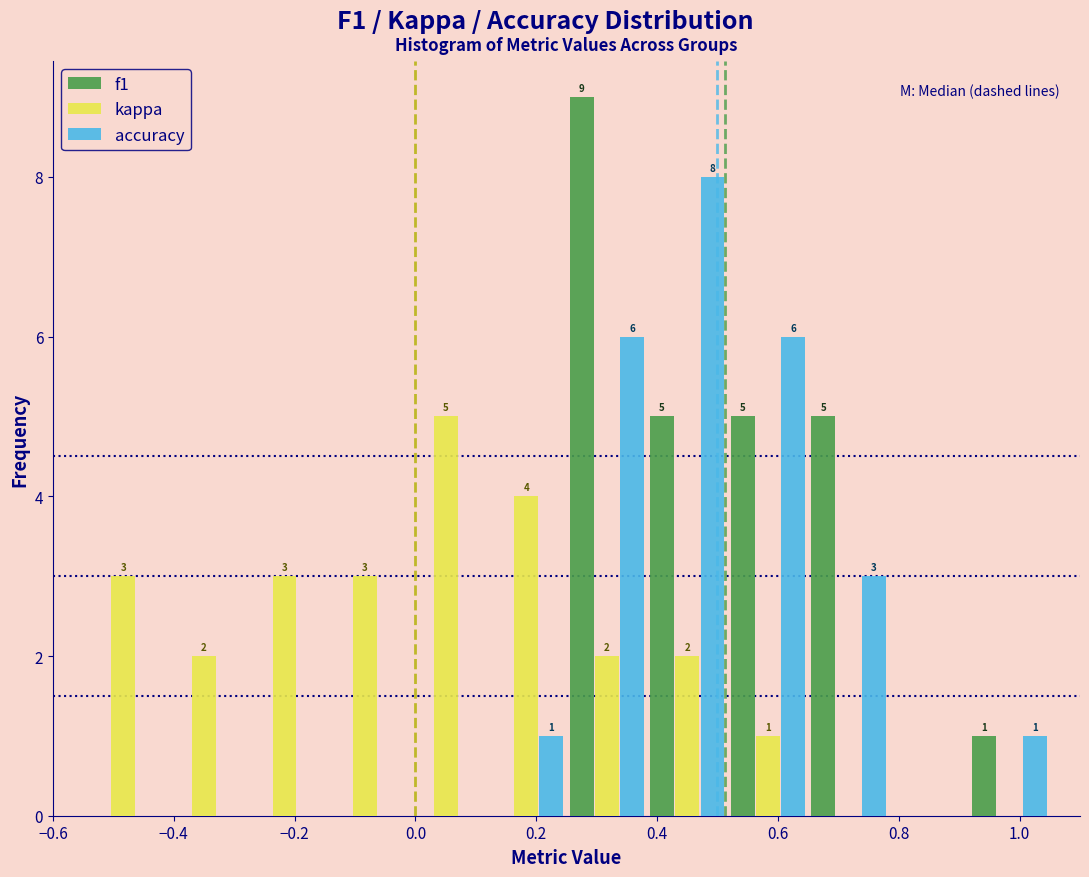

In the f1 series, which range on the x-axis has the tallest bar?

0.26 to 0.38